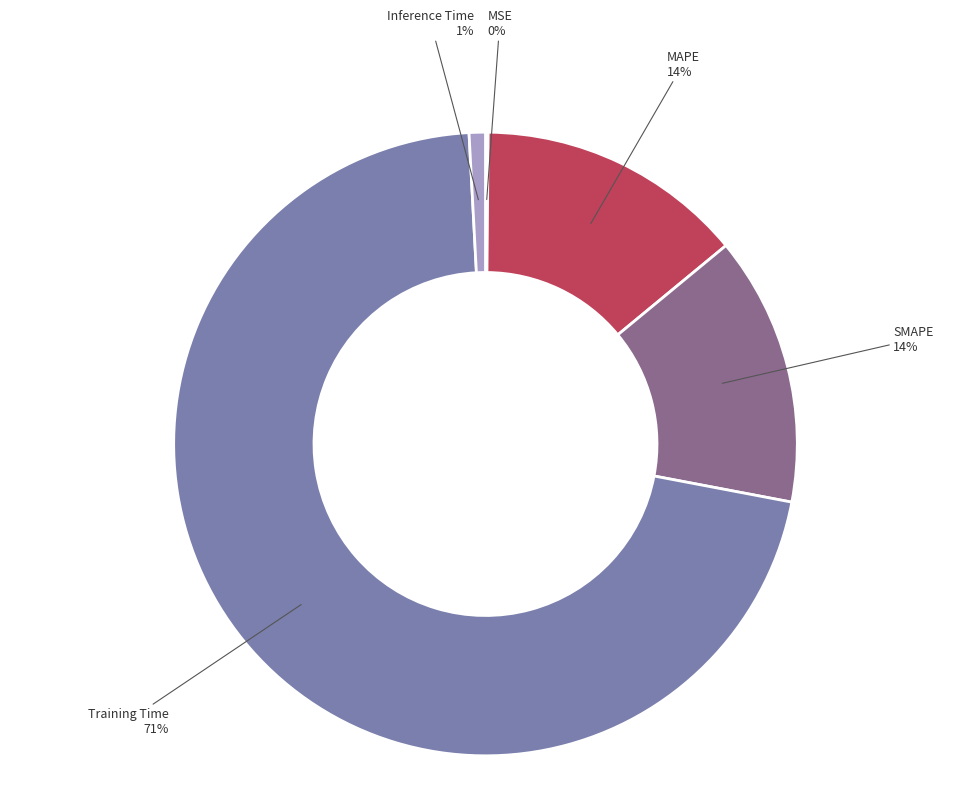

Does any single category account for the majority?

Yes